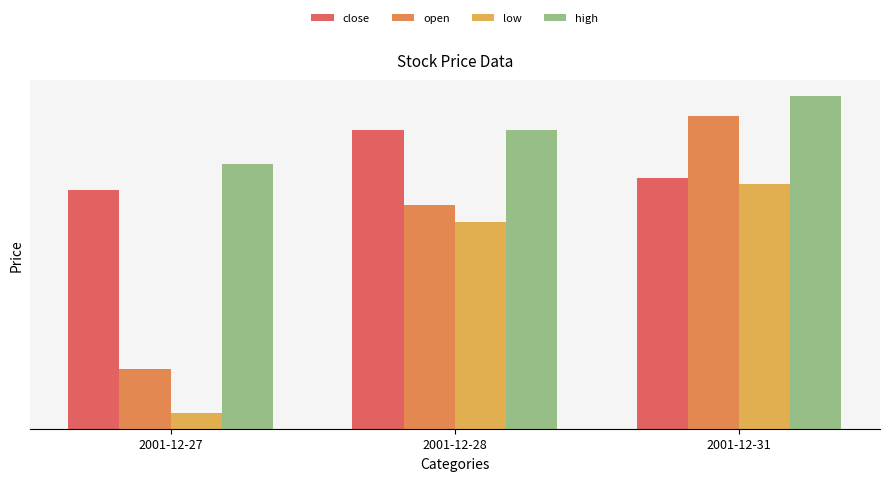

Which category has the lowest value across all series?

2001-12-27